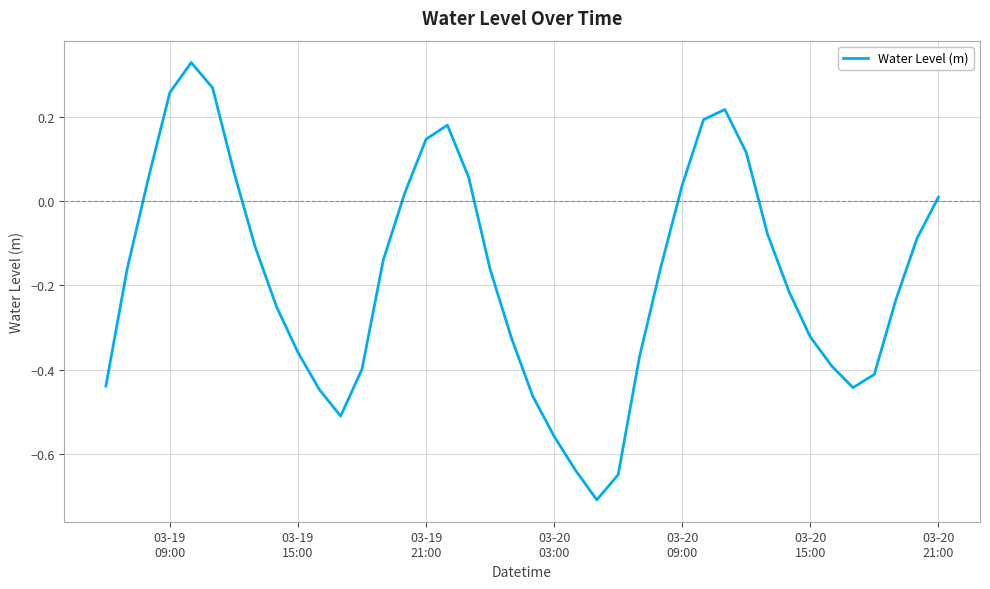

What is the difference between the maximum and minimum values?

1.0